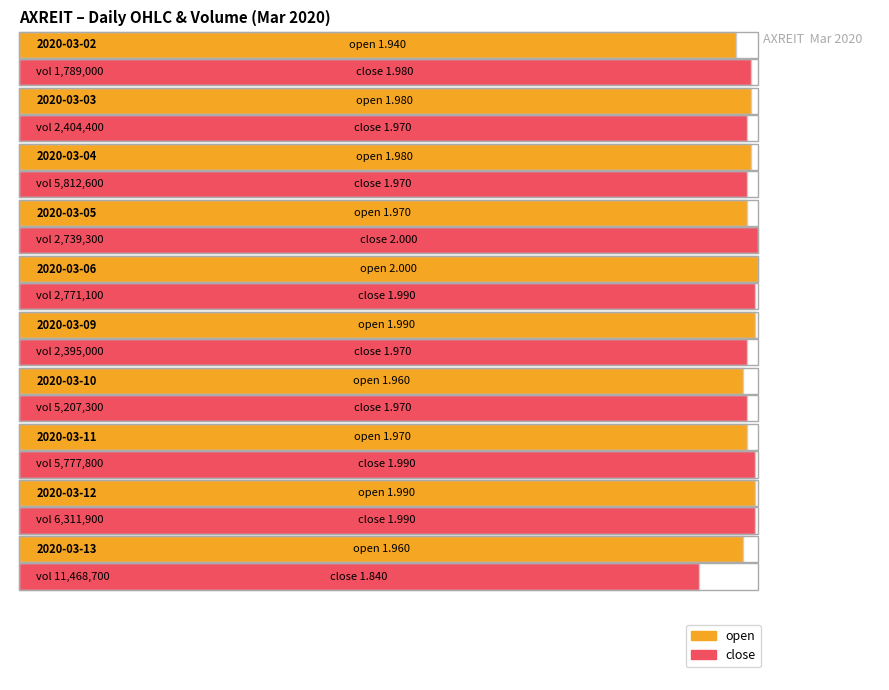

At which label is open closest to 1?

2020-03-02